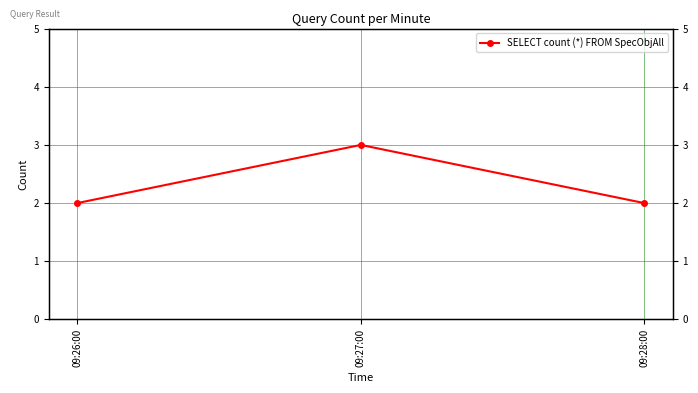

What is the label of the 1st point from the left?

09:26:00